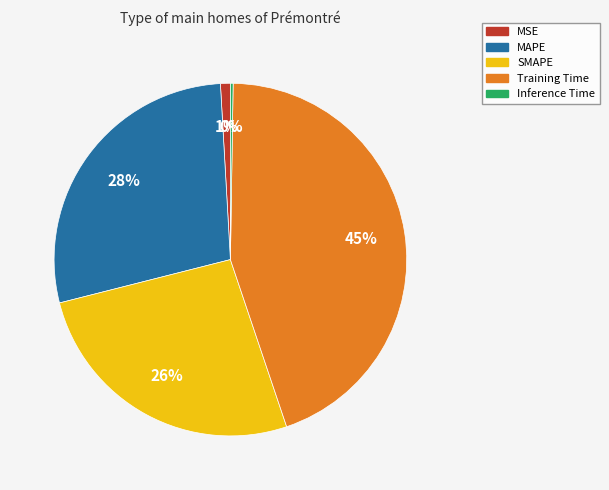

Is it true that MAPE is 20% of the pie?

False